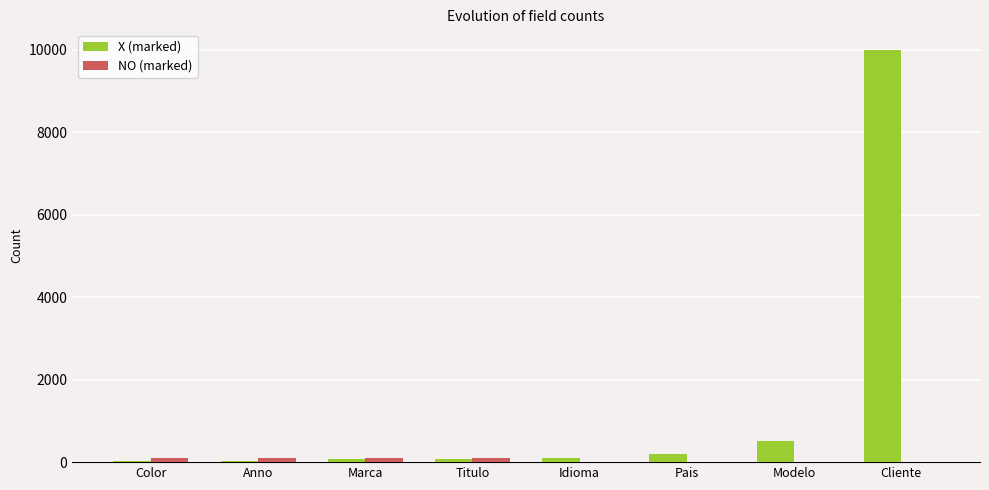

What is the total value across all series at Cliente?

10000